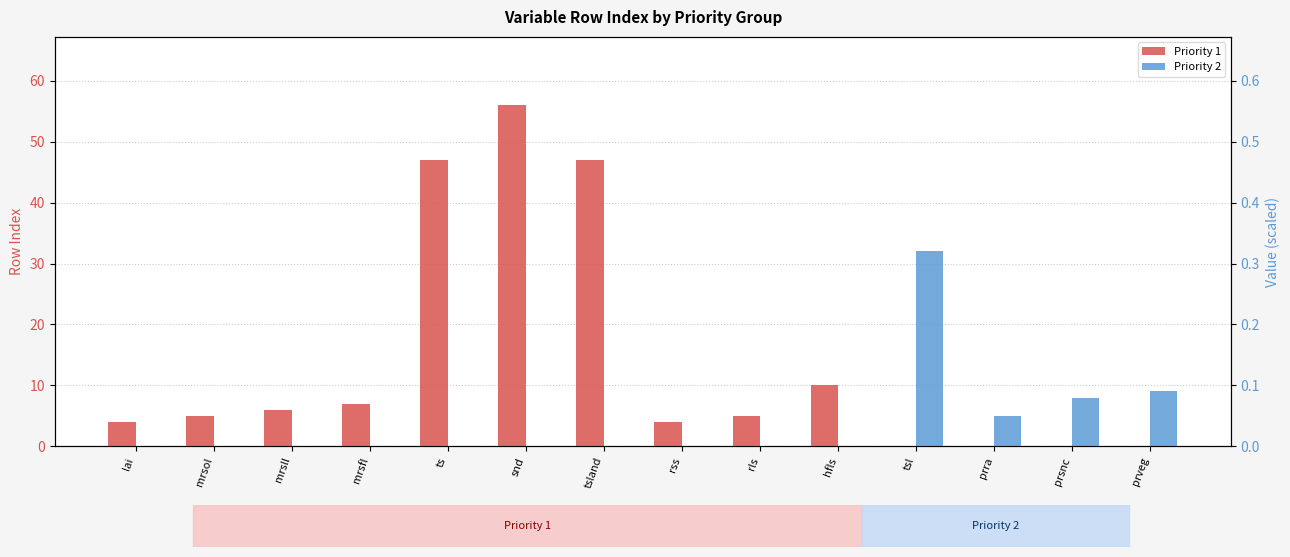

Is the value of Priority 2 at prsnc greater than the value of Priority 1 at tsl?

Yes